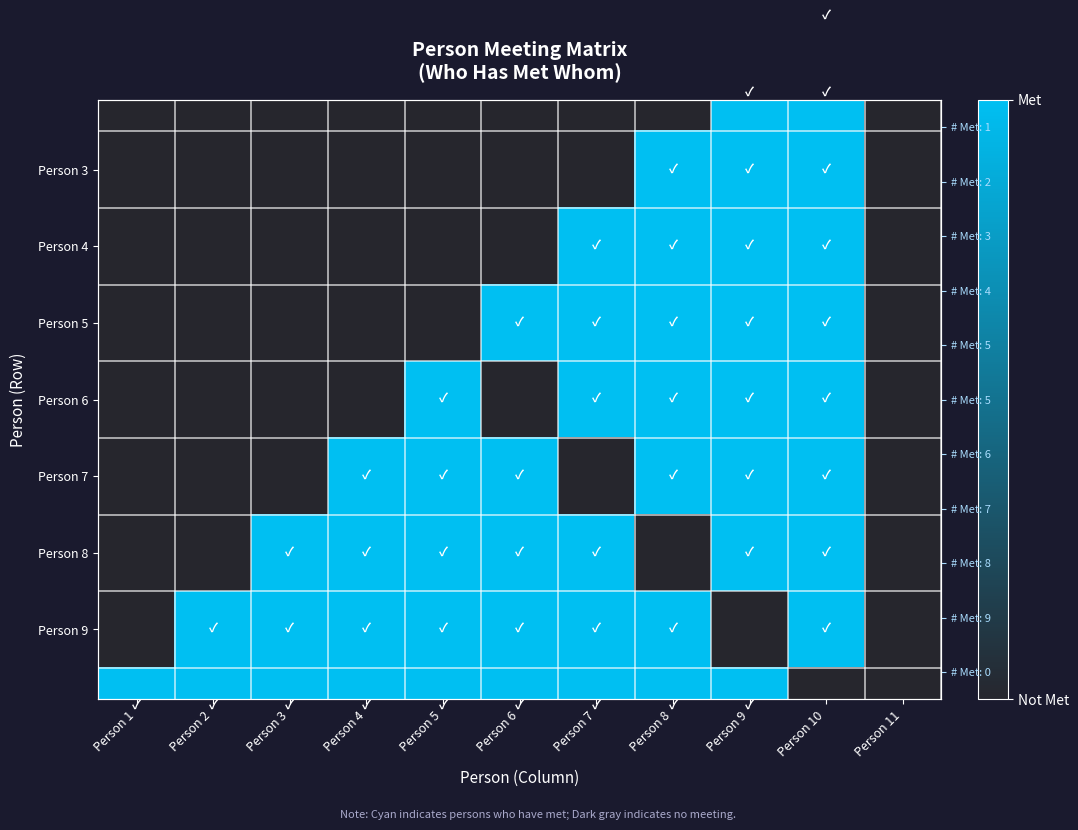

What is the difference between the maximum and minimum values in the Person 5 series?

1